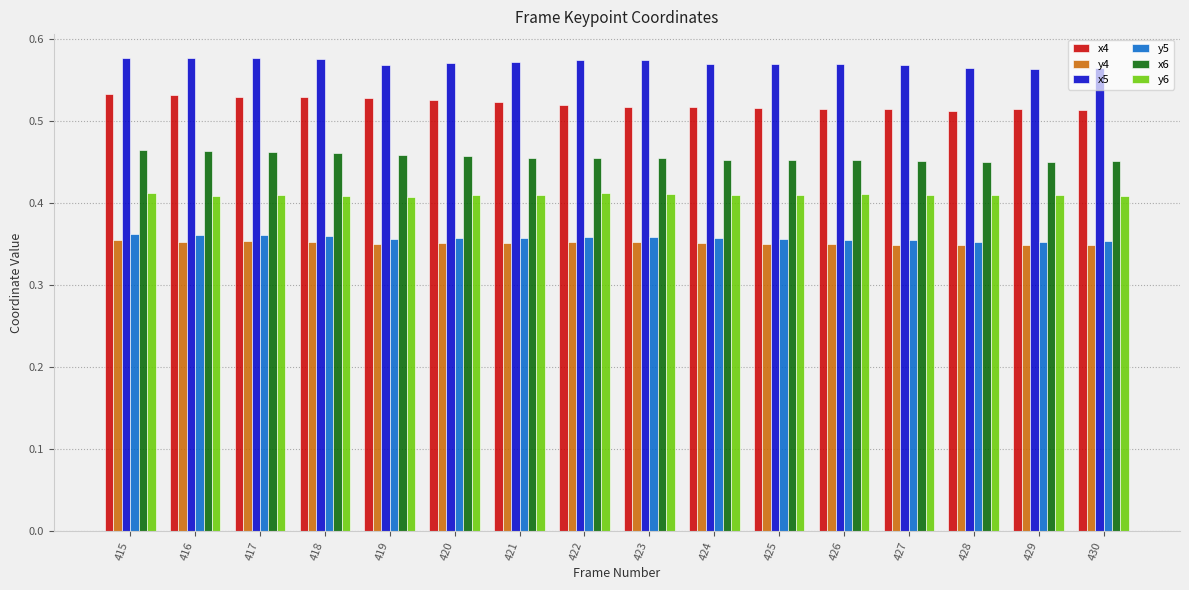

How many y5 values are between 0 and 1?

16